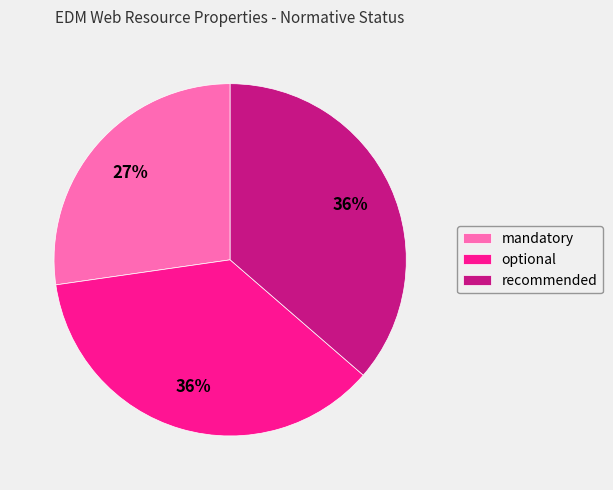

Is the sum of recommended and mandatory greater than half?

Yes